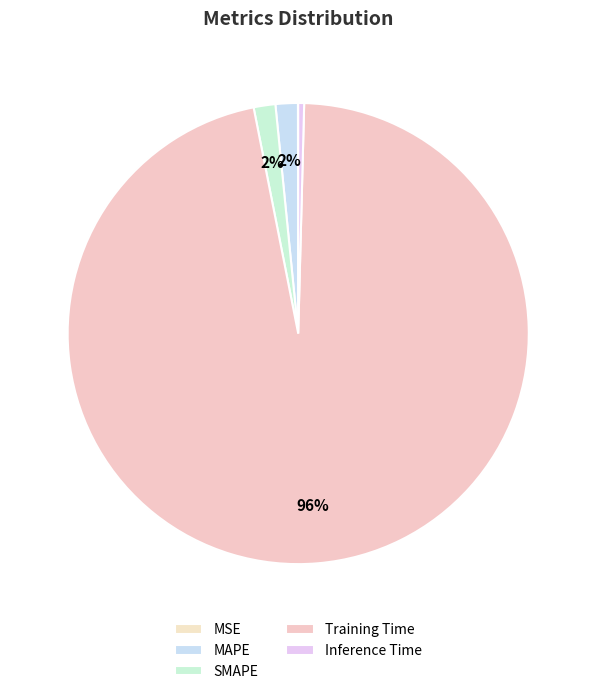

Between MSE and SMAPE, which is larger?

SMAPE